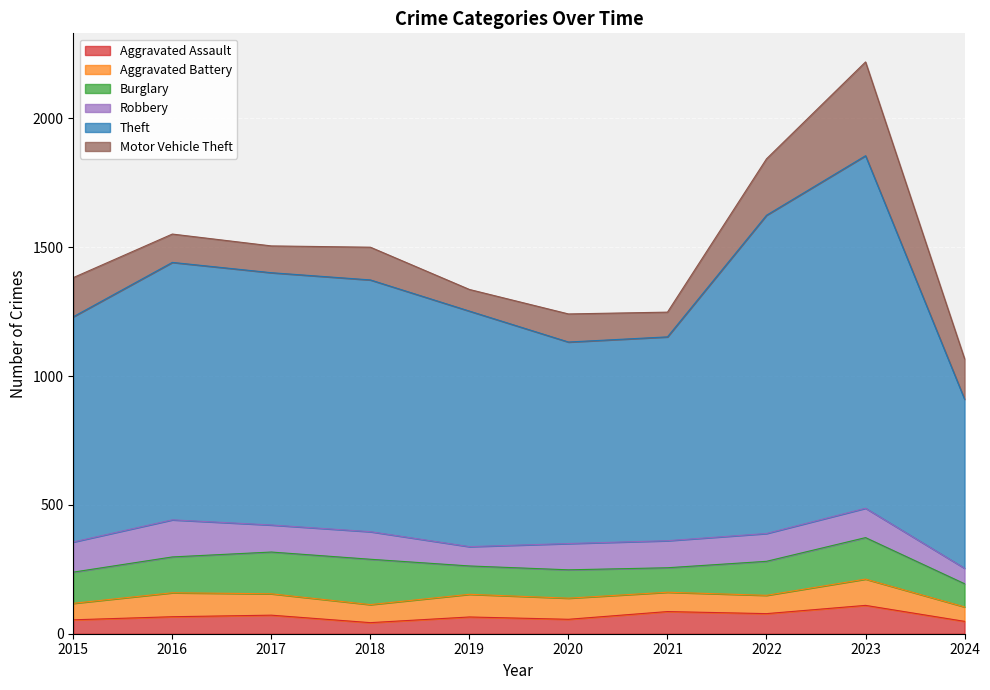

Reading right to left, list all the values displayed in this chart.

Aggravated Assault: 2024=48	2023=110	2022=78	2021=86	2020=56	2019=65	2018=43	2017=72	2016=66	2015=54
Aggravated Battery: 2024=56	2023=102	2022=71	2021=75	2020=82	2019=88	2018=70	2017=83	2016=93	2015=64
Burglary: 2024=90	2023=161	2022=132	2021=95	2020=110	2019=110	2018=176	2017=162	2016=139	2015=121
Robbery: 2024=60	2023=114	2022=108	2021=105	2020=102	2019=75	2018=107	2017=105	2016=144	2015=117
Theft: 2024=656	2023=1368	2022=1235	2021=791	2020=782	2019=914	2018=977	2017=979	2016=999	2015=874
Motor Vehicle Theft: 2024=157	2023=364	2022=219	2021=96	2020=109	2019=84	2018=127	2017=104	2016=110	2015=152